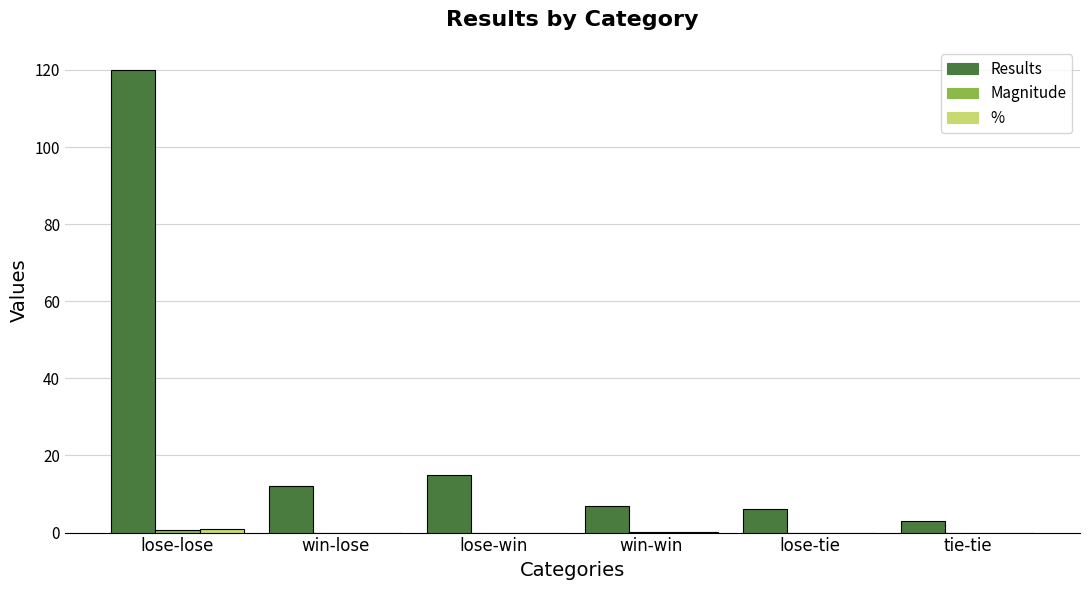

What is the maximum value for Results?

120.0